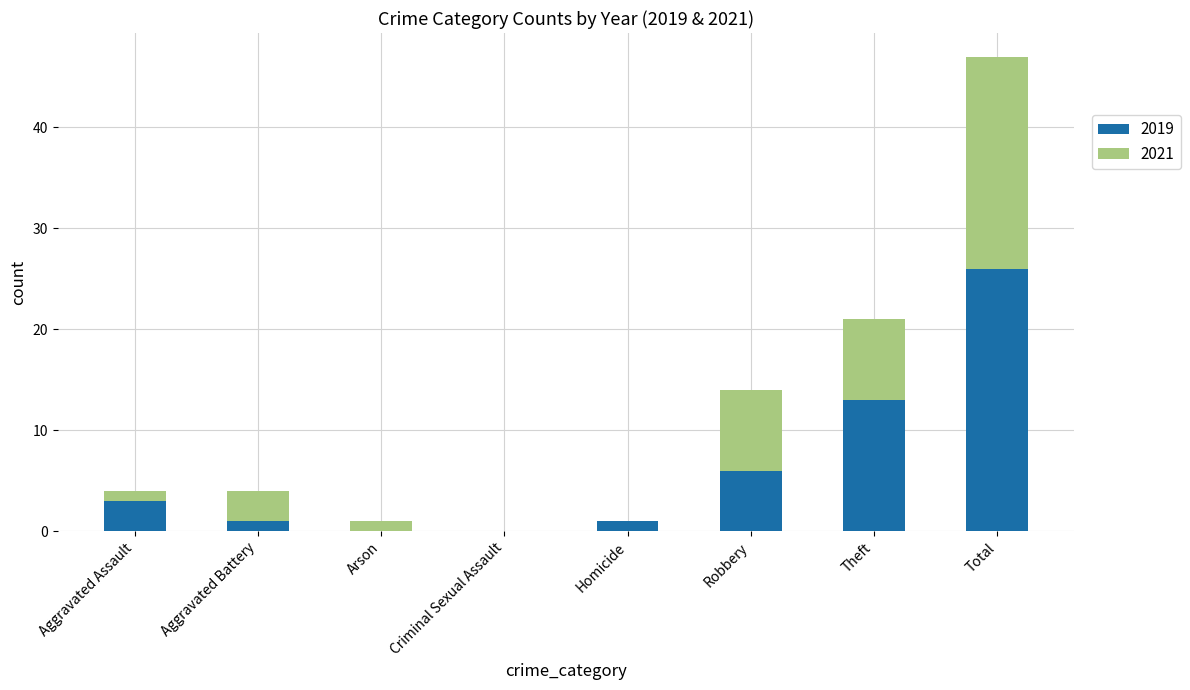

How many categories are shown in the chart?

8